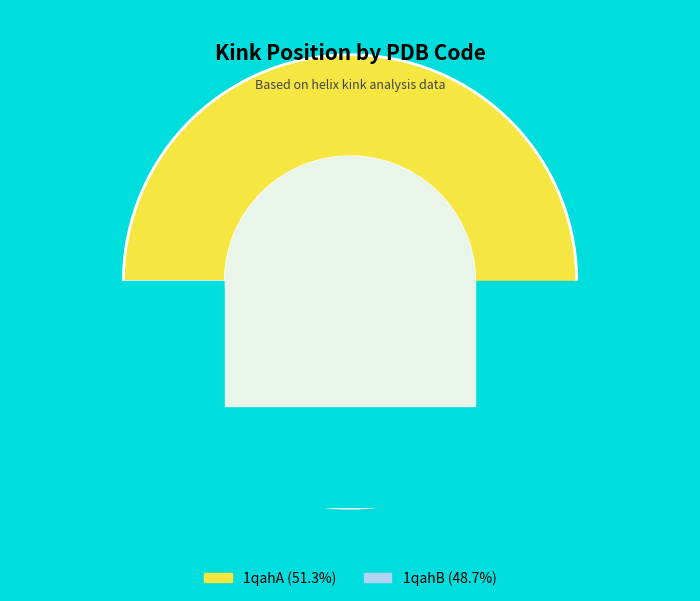

What is the change in value from 1qahA to 1qahB?

-3